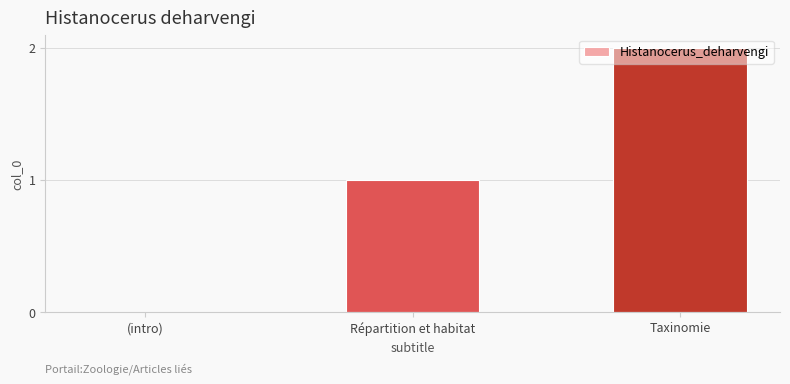

Is it true that the value at Taxinomie is 2?

True